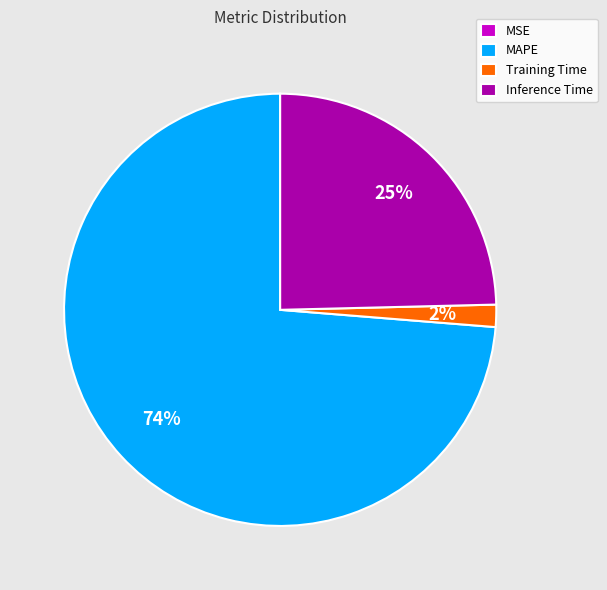

Which category has the biggest portion of the pie?

MAPE